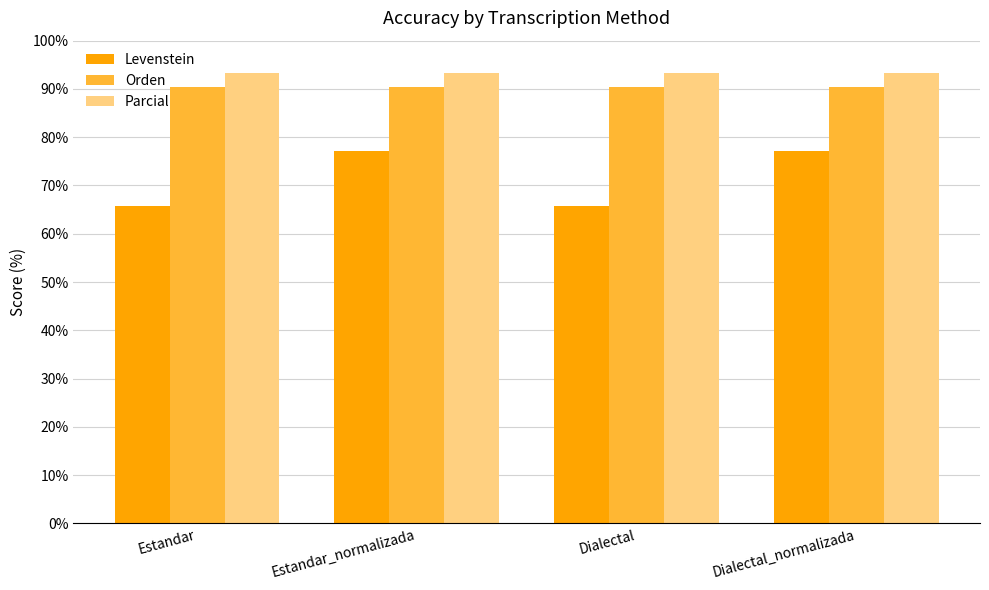

How many bars are there in each group?

3